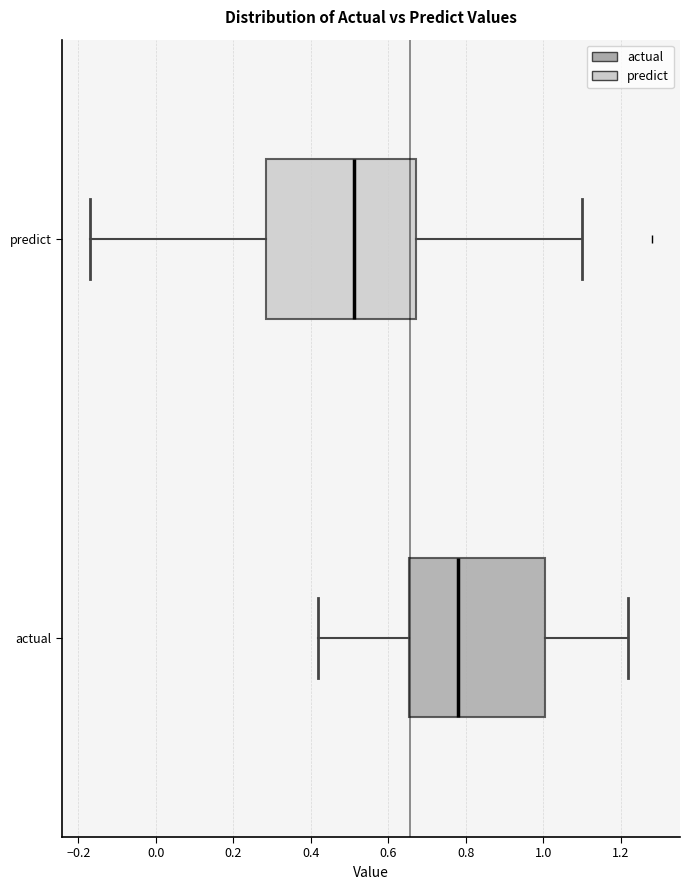

Which box is the widest, from its left edge to its right edge?

predict